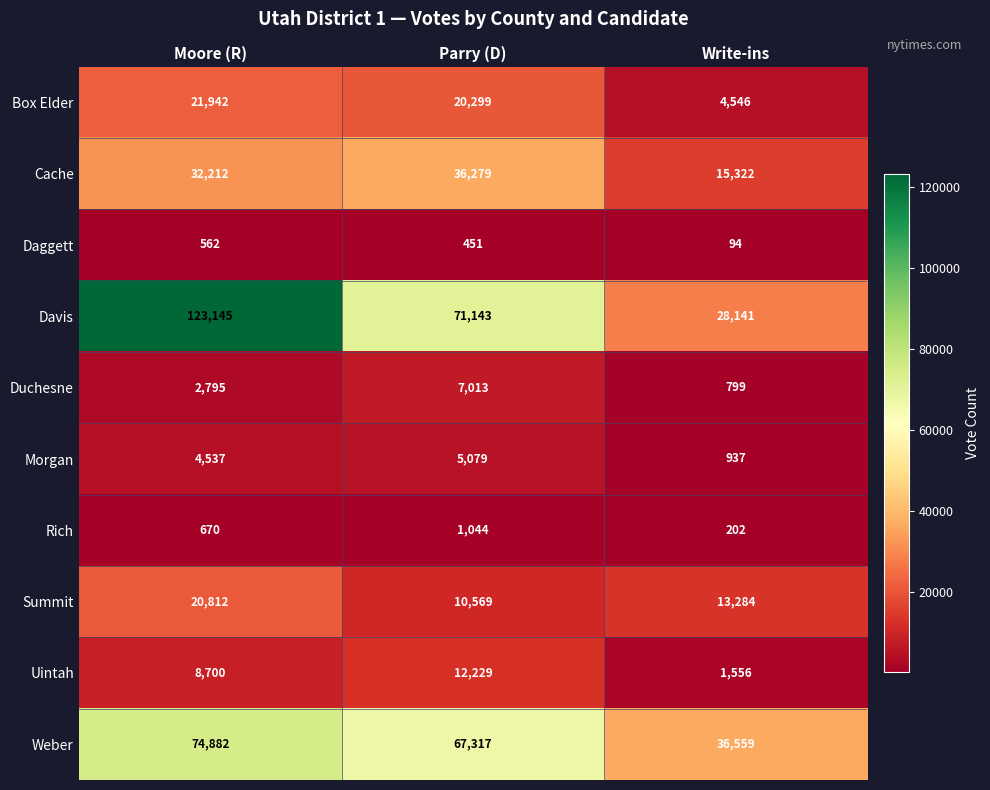

Is the value of Box Elder at Write-ins greater than the value of Cache at Write-ins?

No